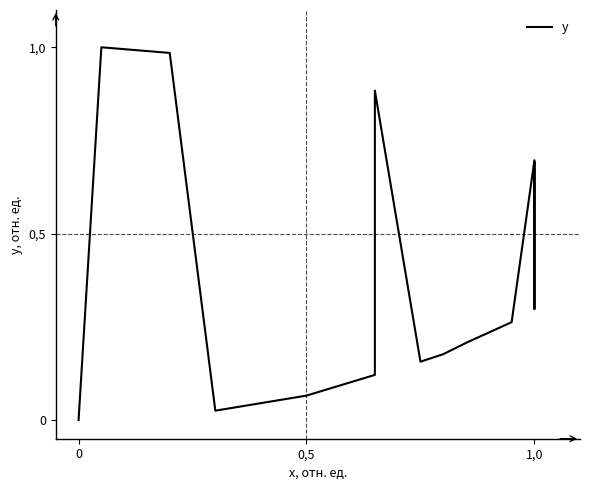

Count the number of data series in this chart.

1